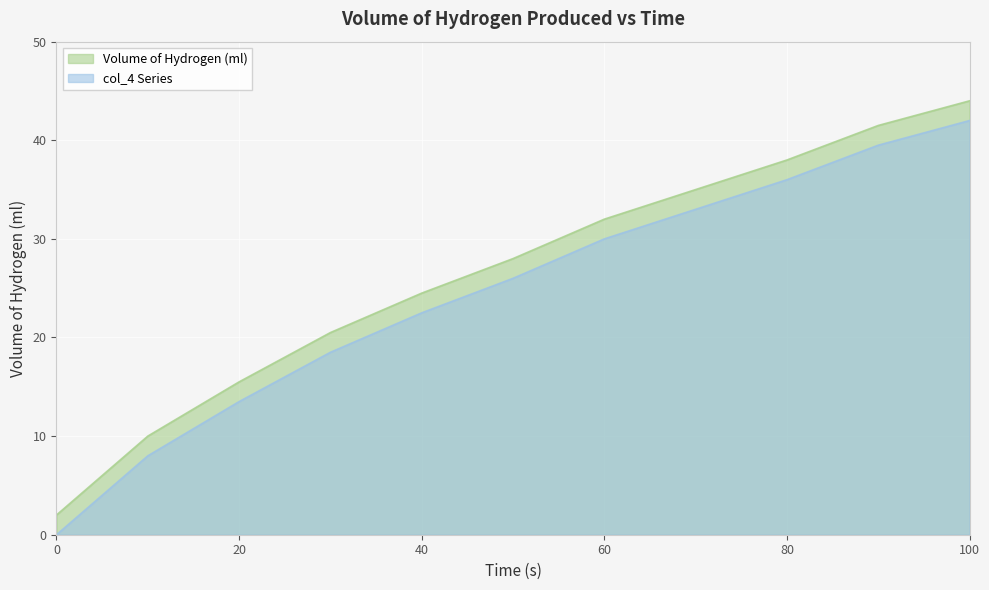

How many lines are shown in the chart?

2